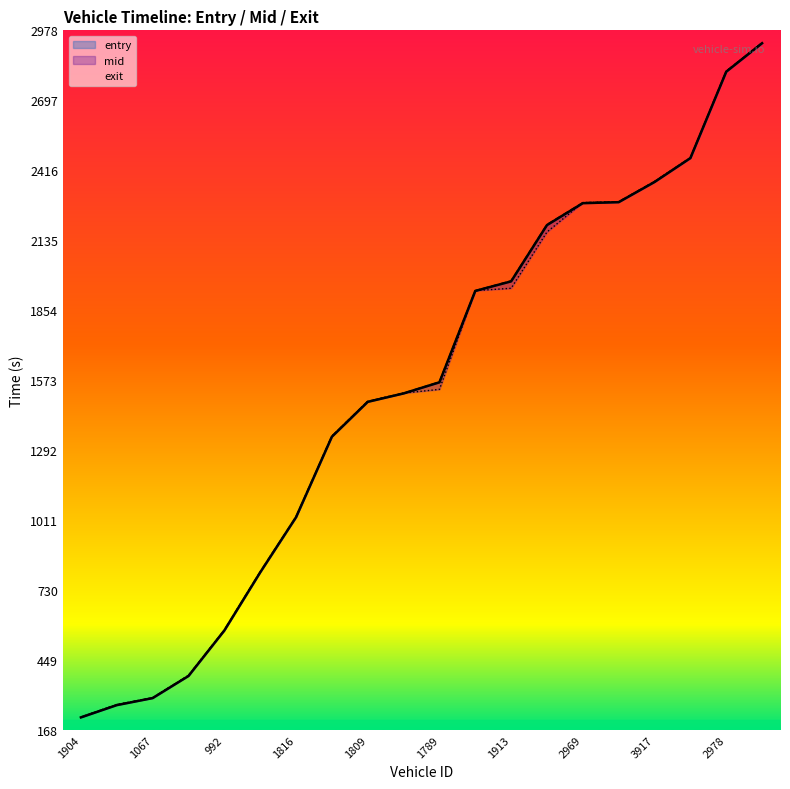

What is the minimum value shown in the chart?

218.8